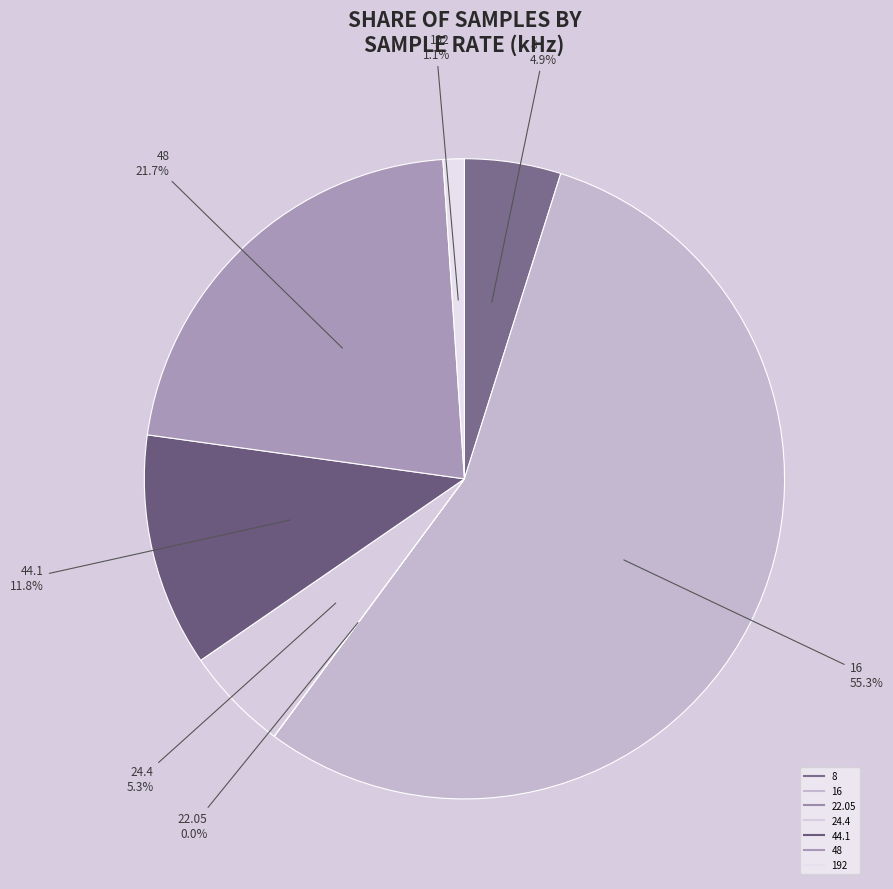

What portion of the pie excludes 16?

44.7%